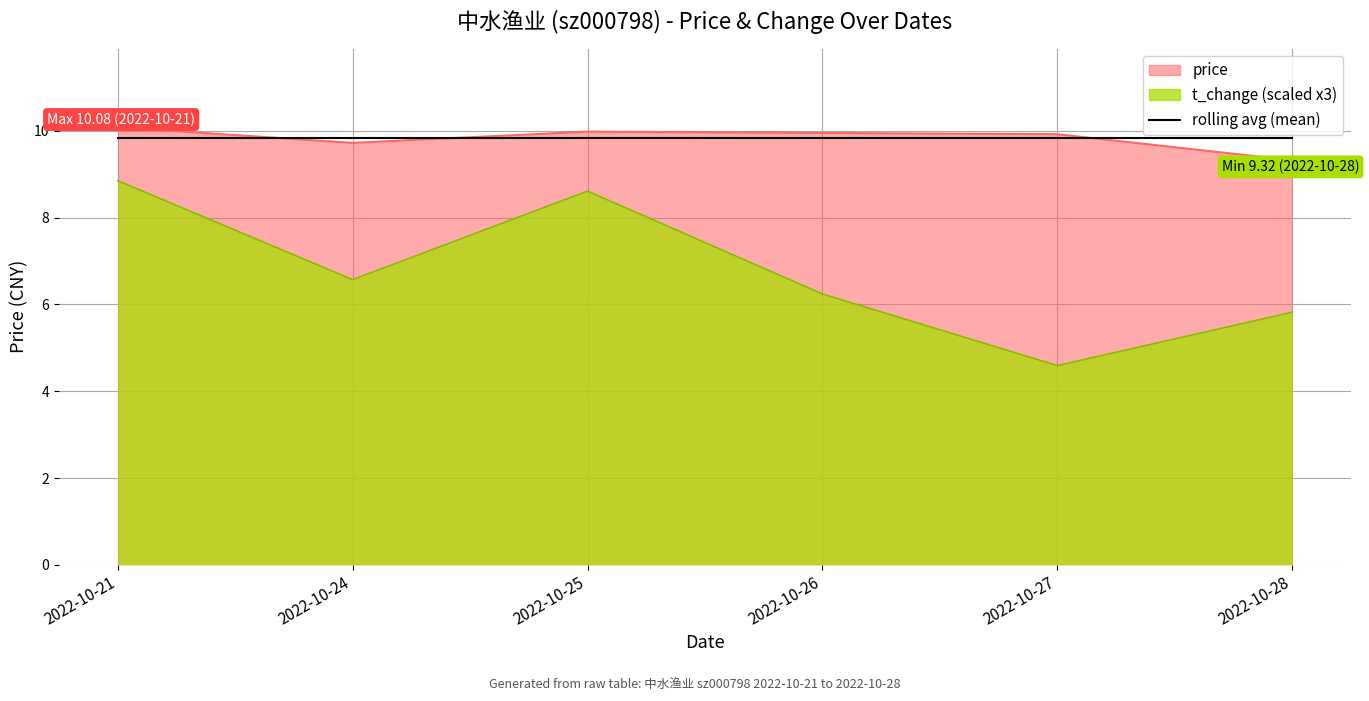

List the series in order of their peak value, highest first.

price, t_change